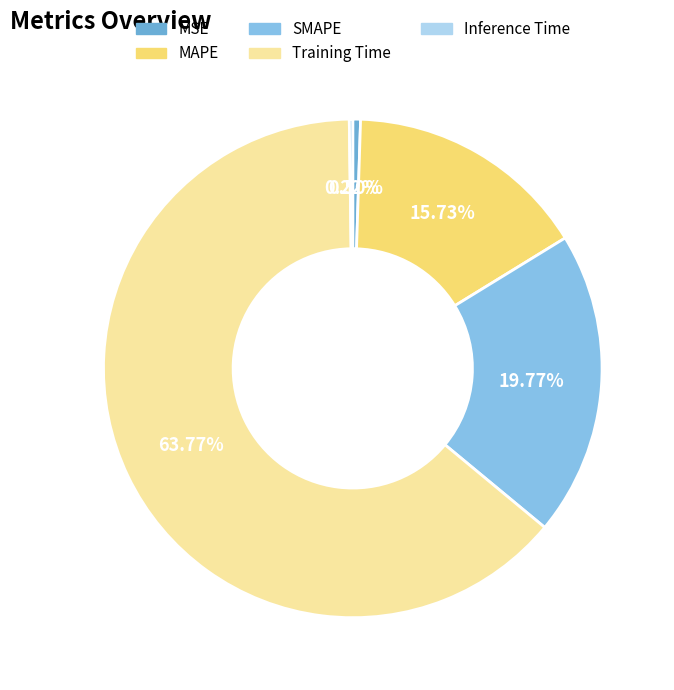

To the nearest percent, what percentage of the pie is SMAPE?

20%